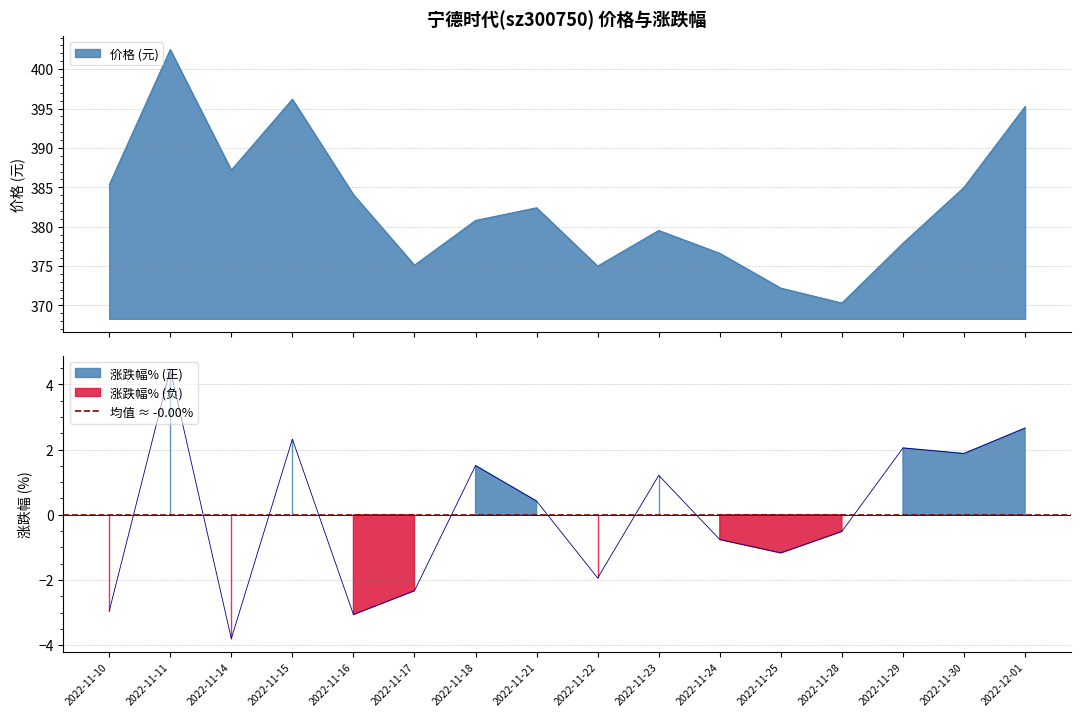

What is the difference between the second highest and second lowest values in the 涨跌幅% series?

5.7